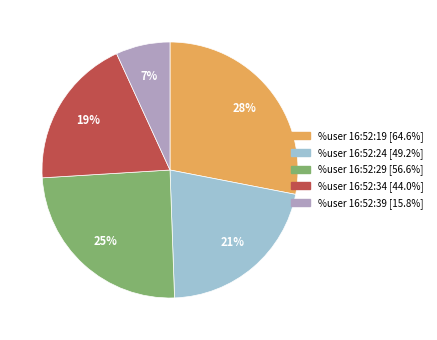

To the nearest percent, what is the difference between the largest and smallest slice percentages?

21%